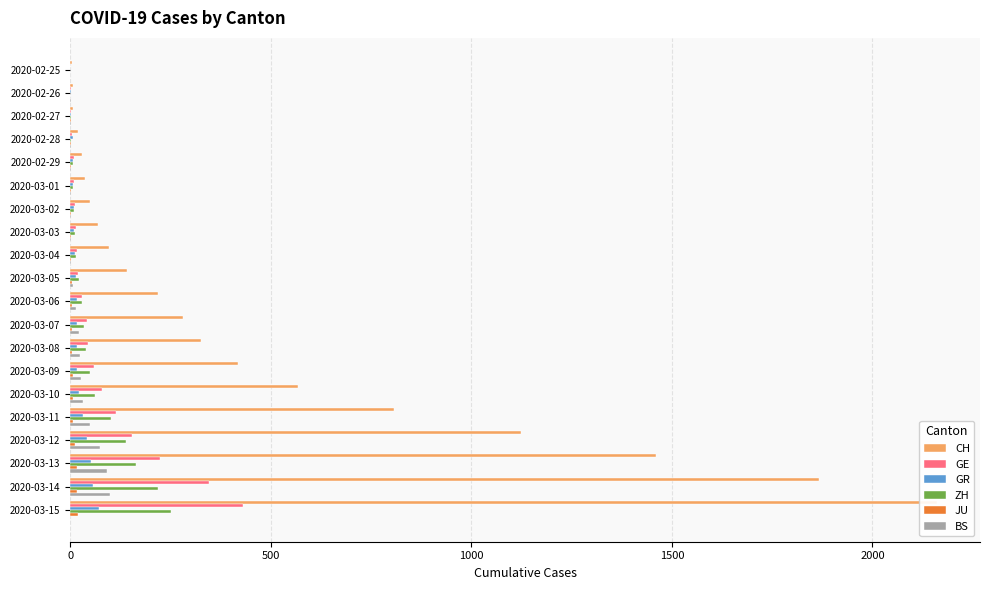

How many values in the GR series exceed 16?

9